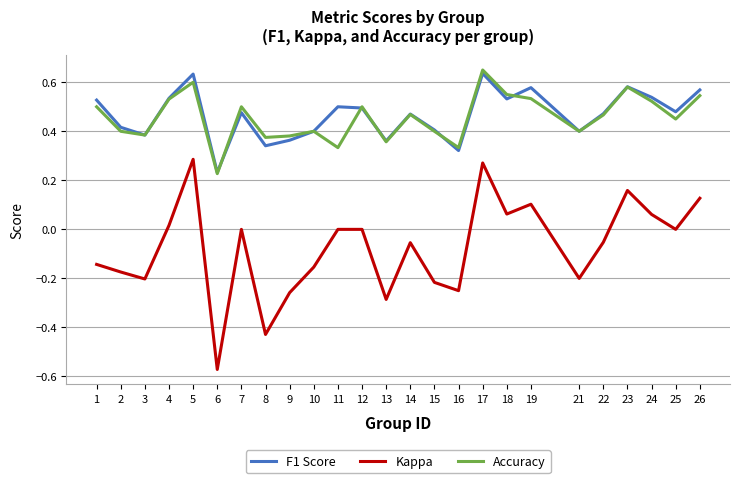

The value of Kappa at 18 is 0.1. True or false?

True